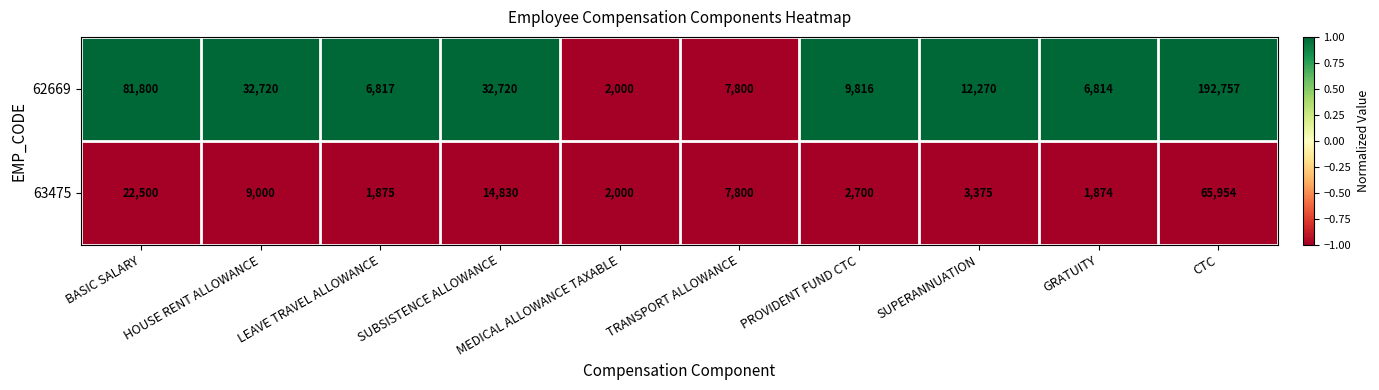

At which label is 62669 closest to 97378?

BASIC SALARY